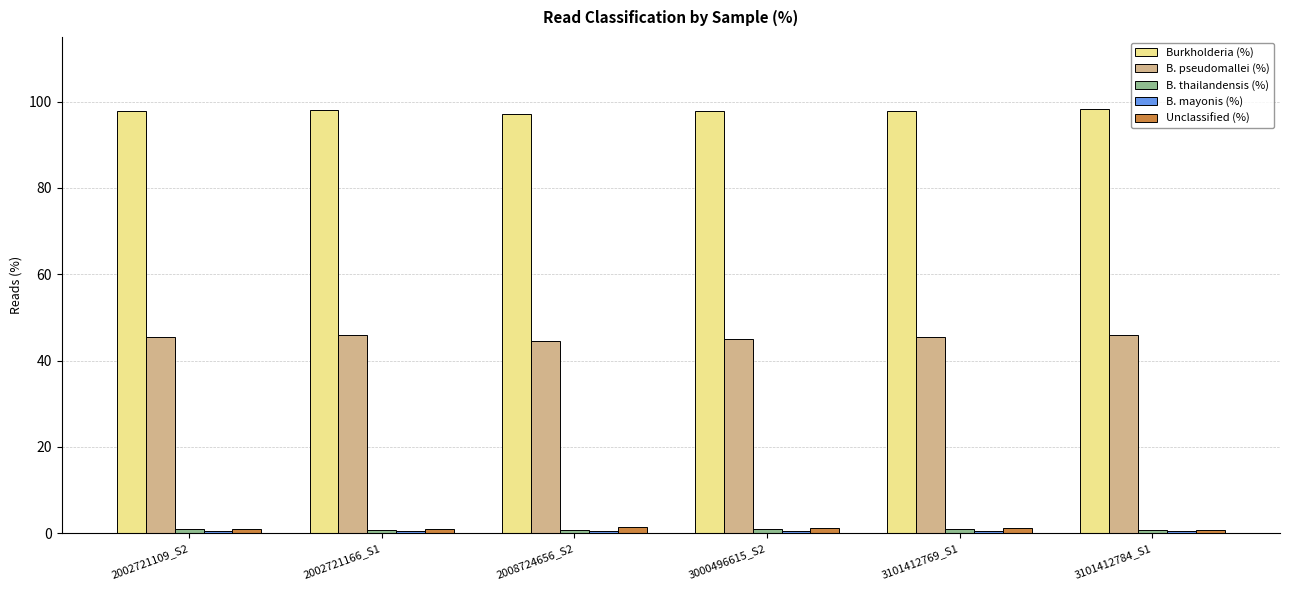

Which series has the largest total across all categories?

Burkholderia (%)